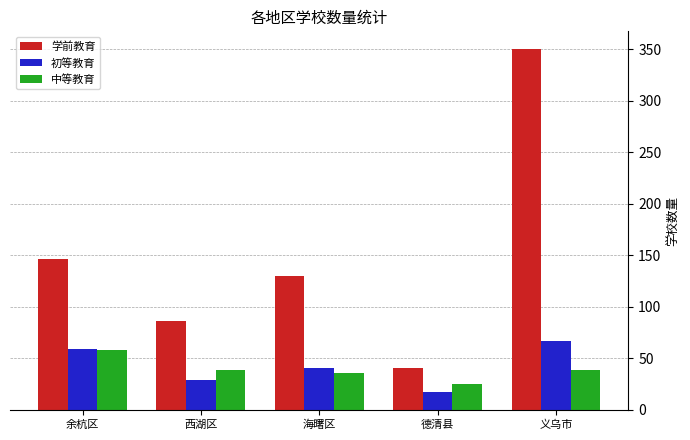

Is the value of 学前教育 at 余杭区 greater than the value of 初等教育 at 海曙区?

Yes